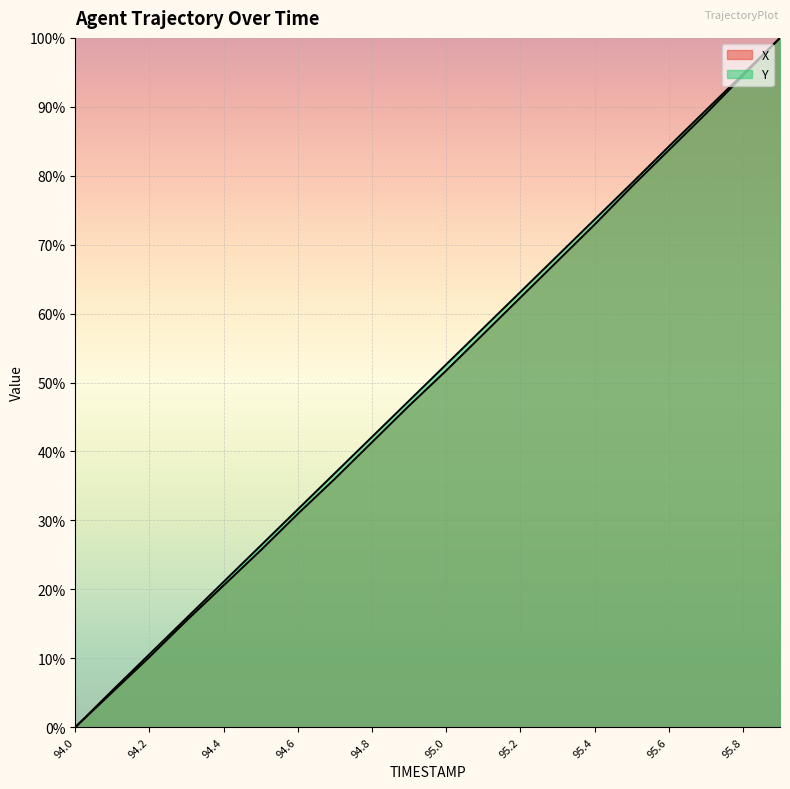

What are all the series names shown in the legend?

X, Y